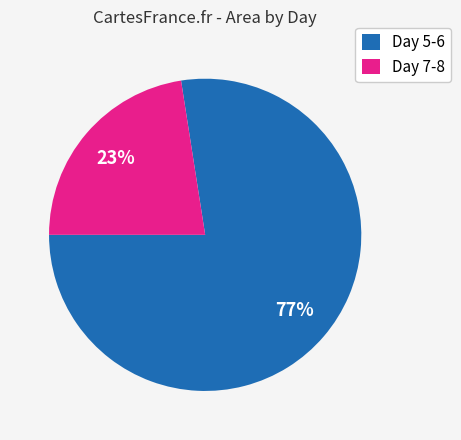

The Day 7-8 slice represents 37% of the pie. True or false?

False